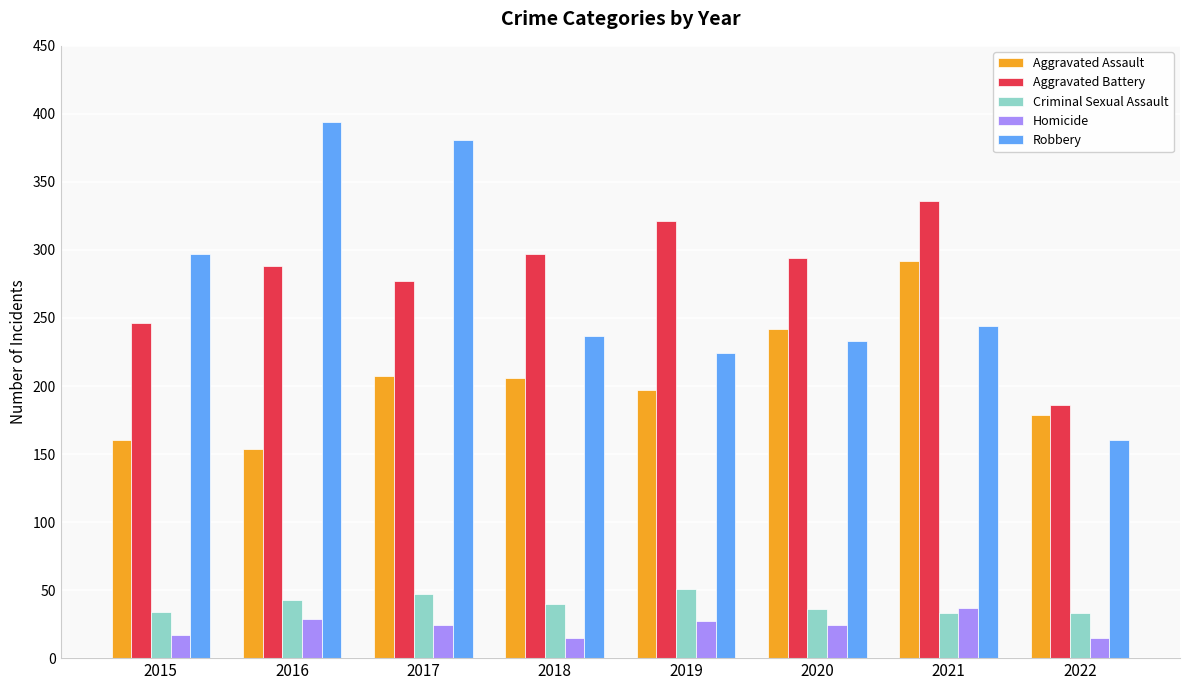

True or false: Criminal Sexual Assault has a value of 33 at 2022.

True